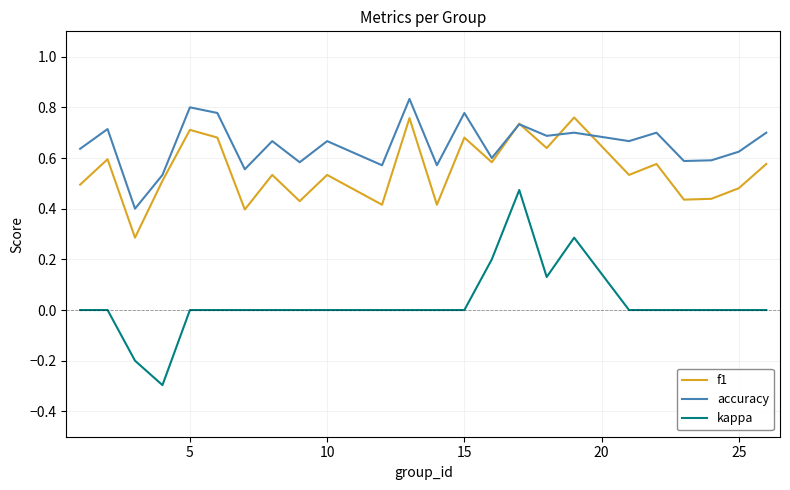

Which series has the widest spread of values?

kappa